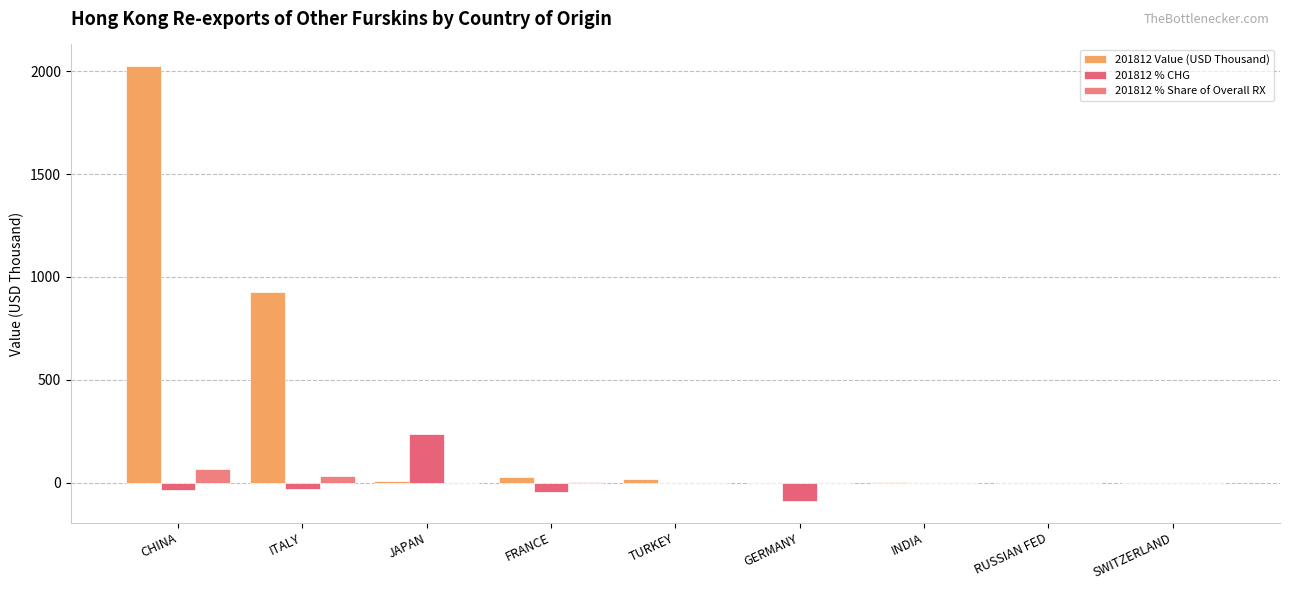

What is the difference between the highest and lowest values at JAPAN?

235.2